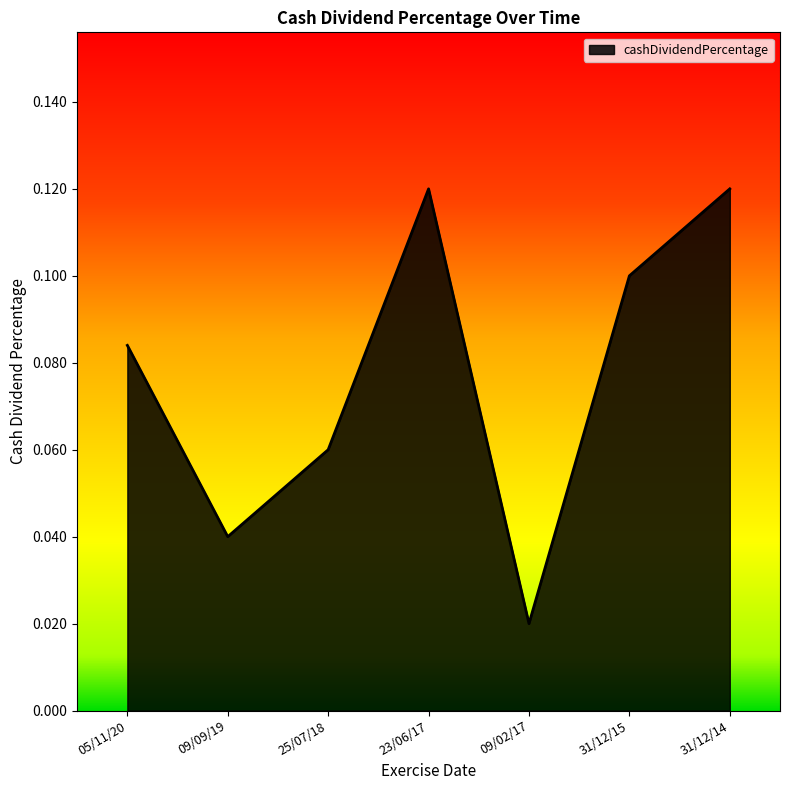

Where is the first local minimum?

09/09/19